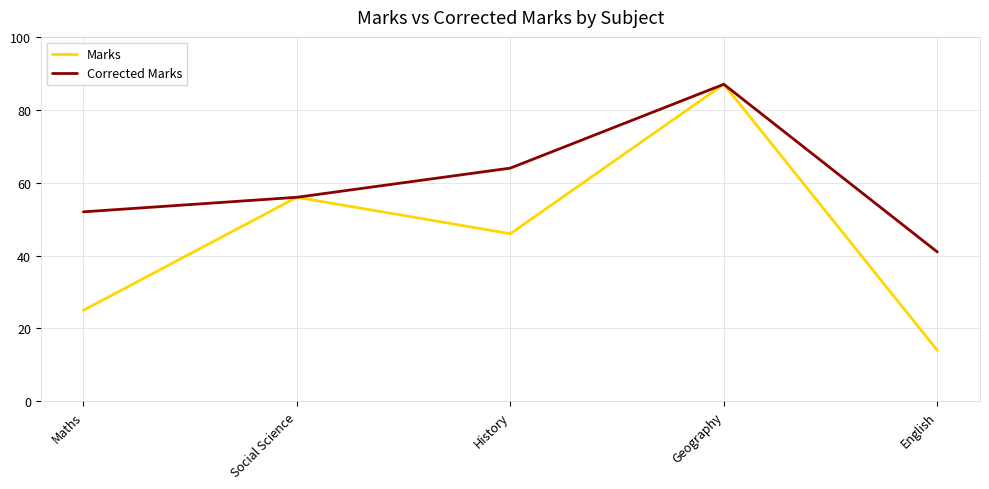

What value does the Marks series have at Maths, to the nearest 5?

25